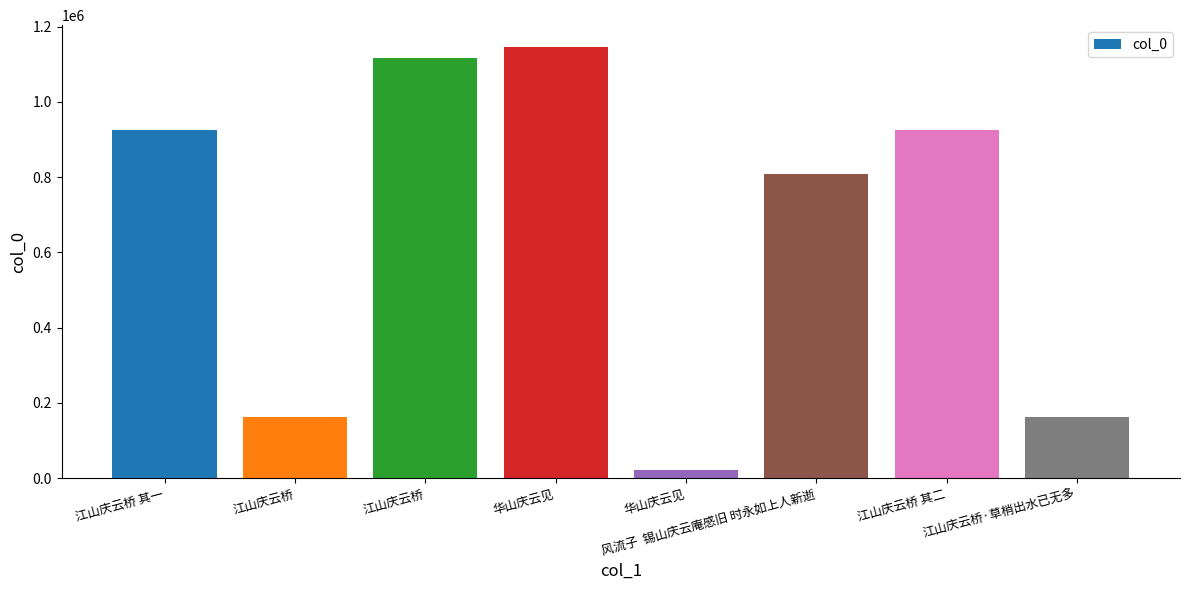

What is the sum of the values at 江山庆云桥·草梢出水已无多 and 江山庆云桥 其一?

1088702